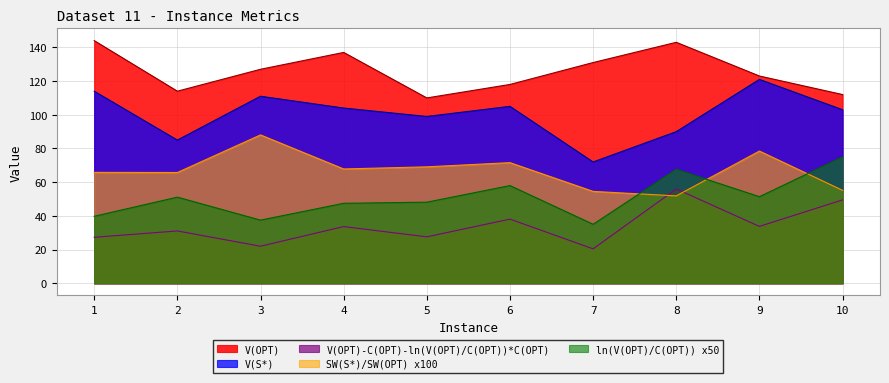

The value of V(OPT) at 7 is 38.8. True or false?

False